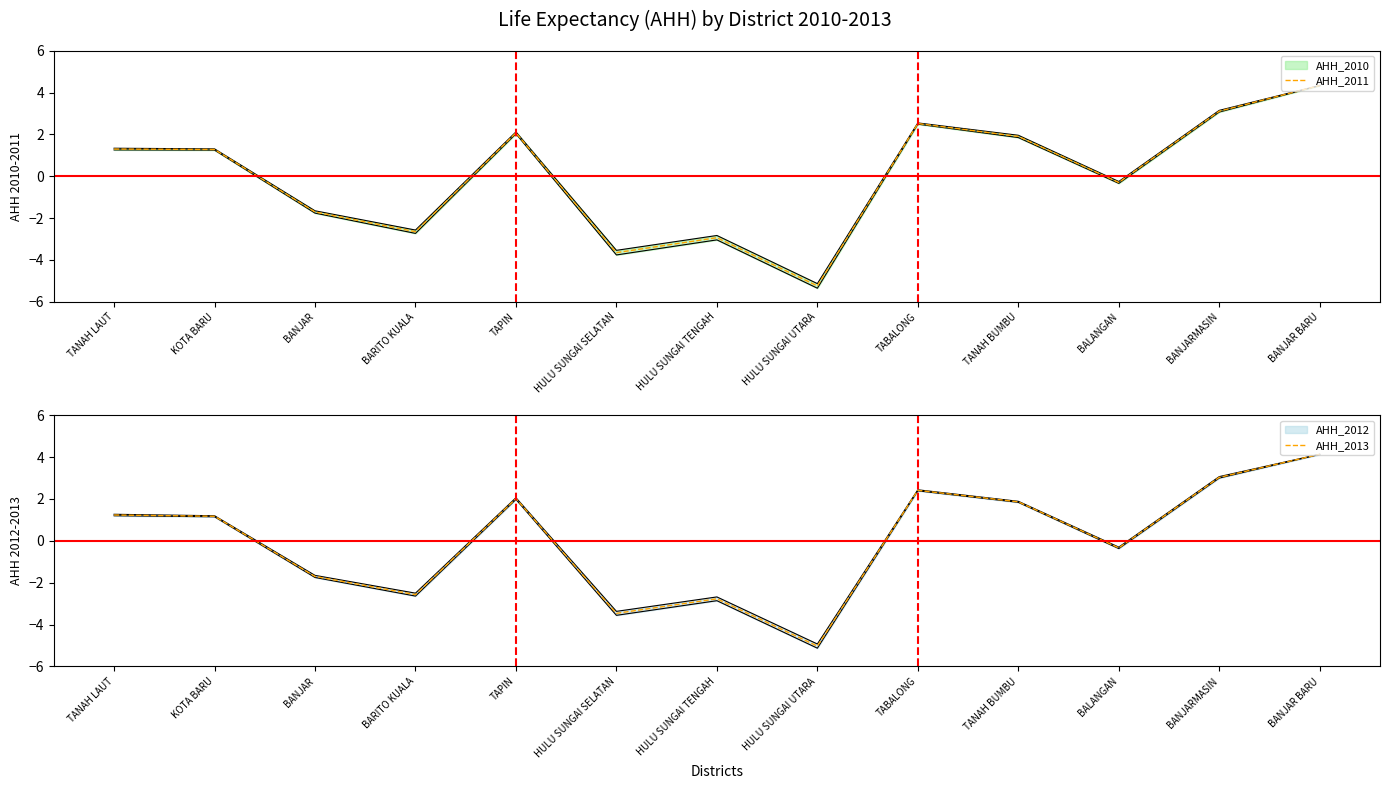

Is it true that AHH_2011 equals 3.1 at BANJARMASIN?

True